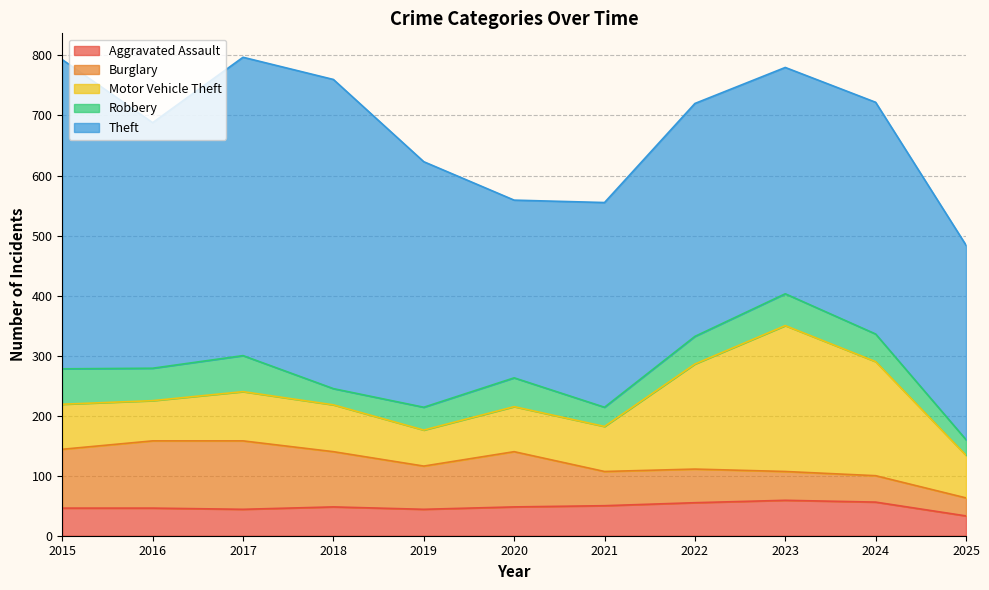

The value of Aggravated Assault at 2025 is 12. True or false?

False